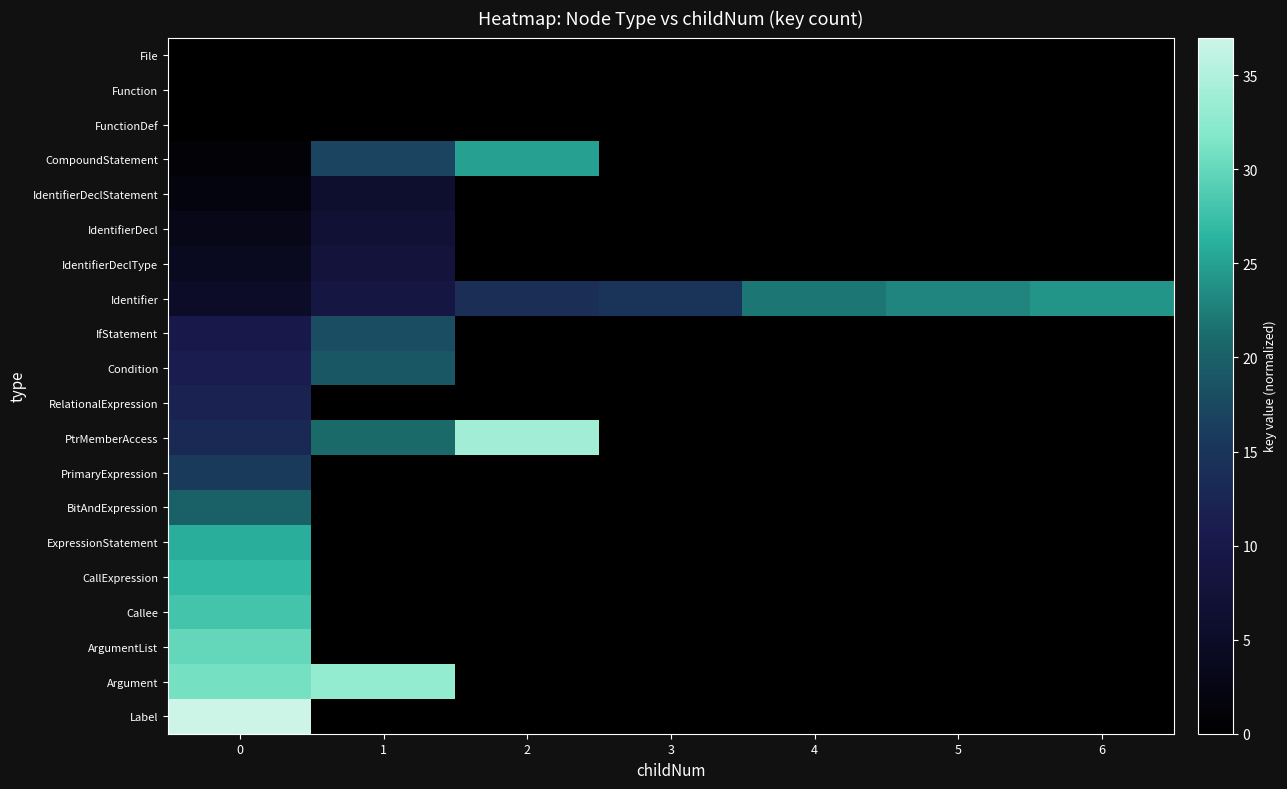

Count the number of categories in the chart.

7